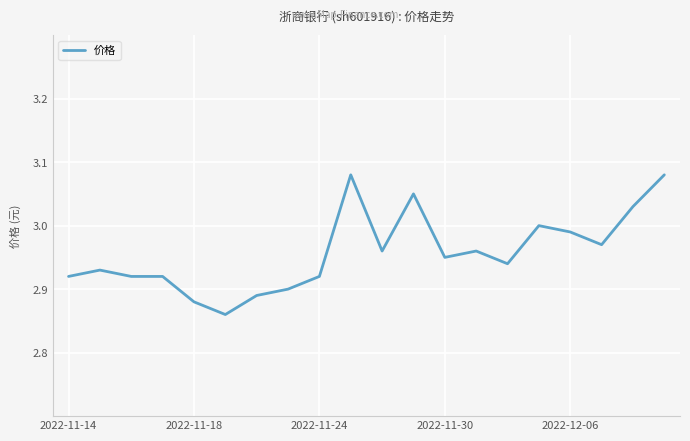

How many interior local peaks (higher than both neighbors) does the data have?

5